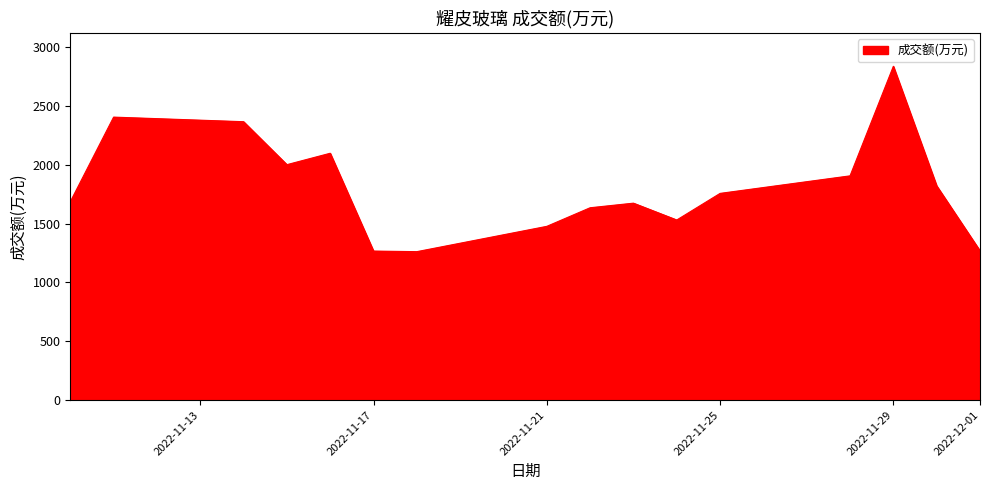

What is the maximum value shown in the chart?

2836